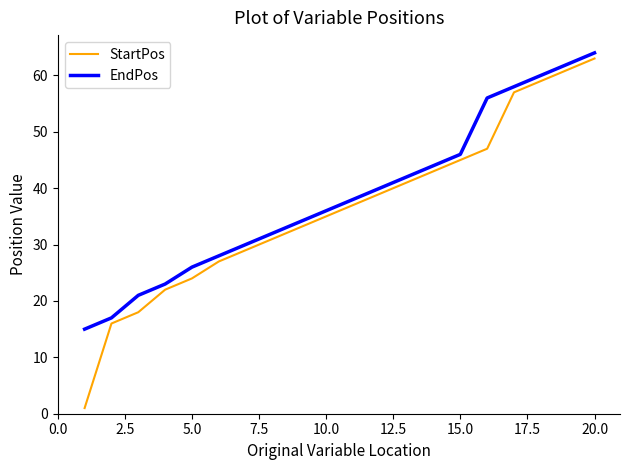

Which series has the largest total across all categories?

EndPos